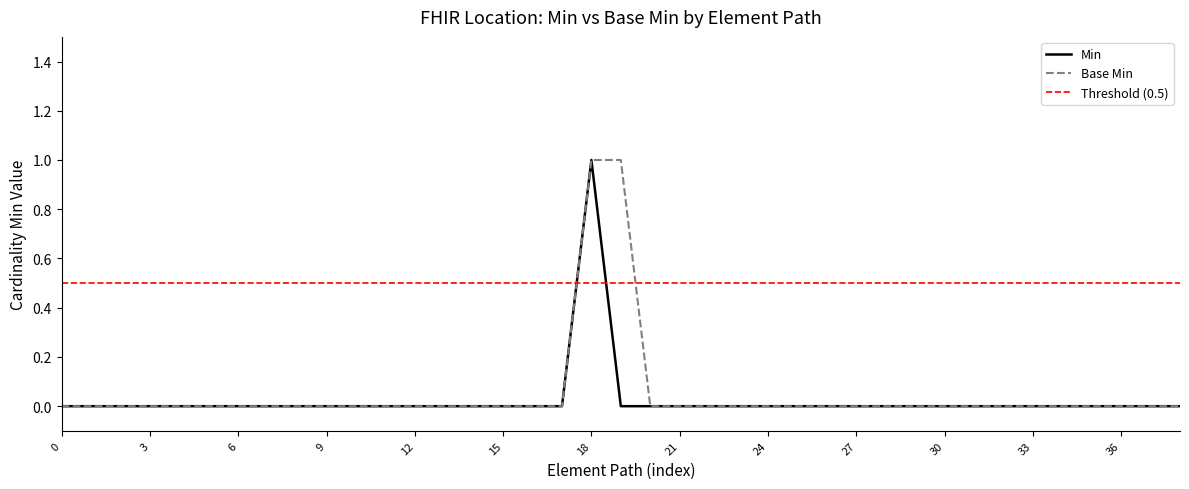

What is the difference between the maximum and second lowest values in the Min series?

1